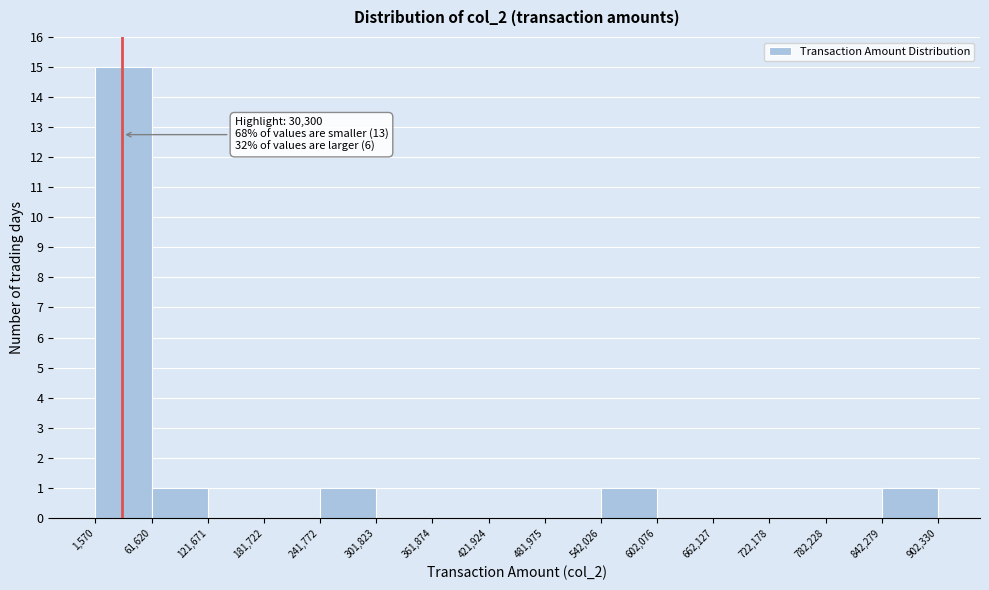

Over which range of the x-axis is the bar tallest?

1,570 to 61,620